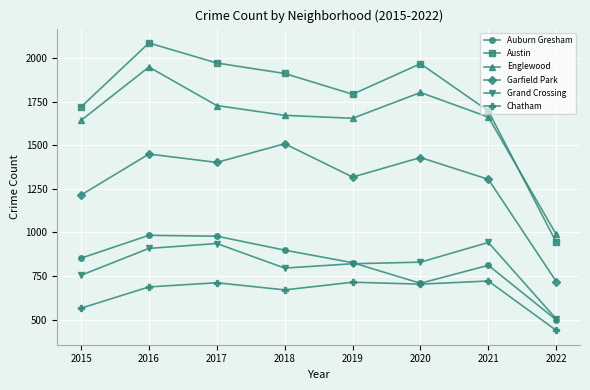

Which series changed the most between 2018 and 2019?

Garfield Park